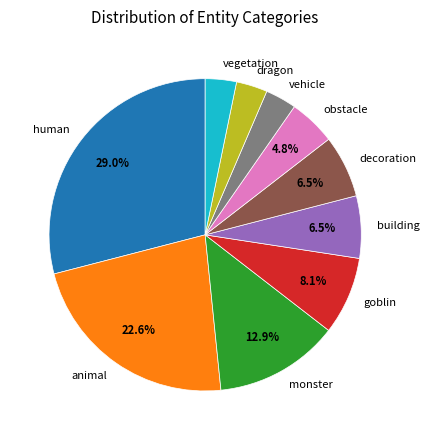

To the nearest percent, what is the average slice percentage?

10%